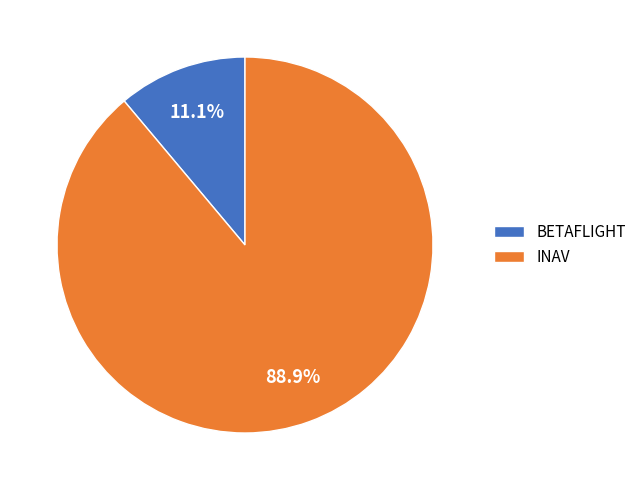

What is the majority slice?

INAV